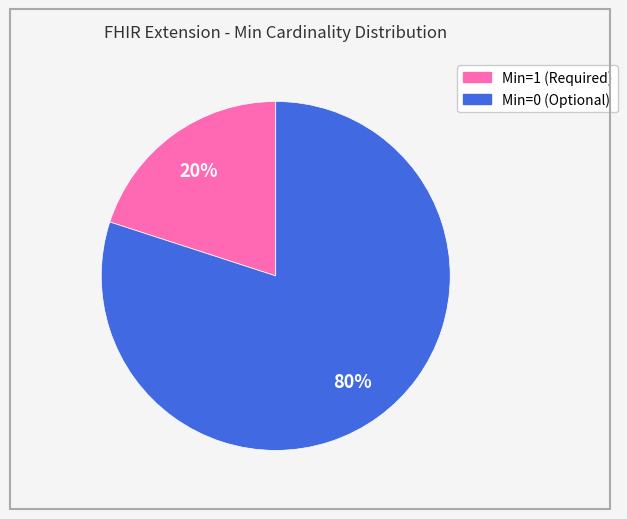

To the nearest percent, what is the difference between the largest and smallest slice percentages?

60%